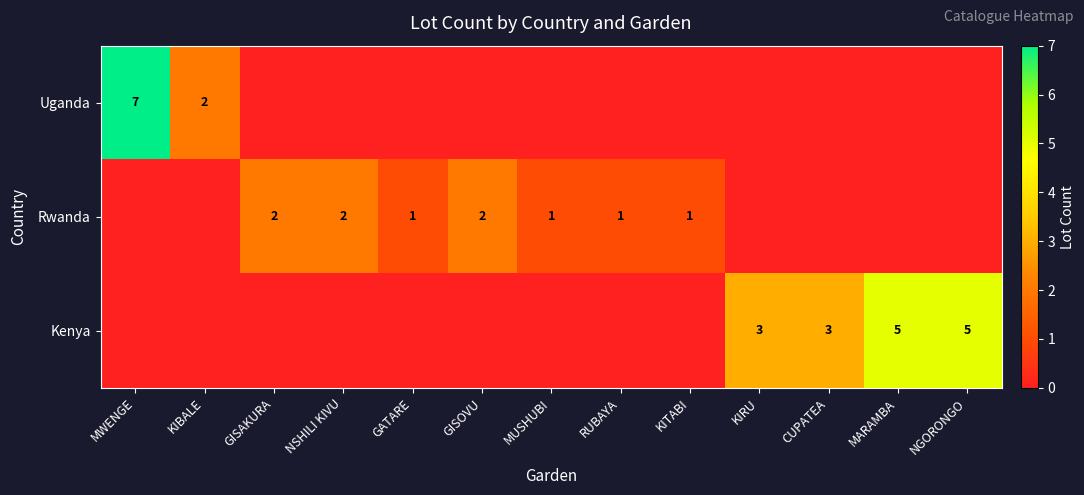

Count the number of data series in this chart.

3